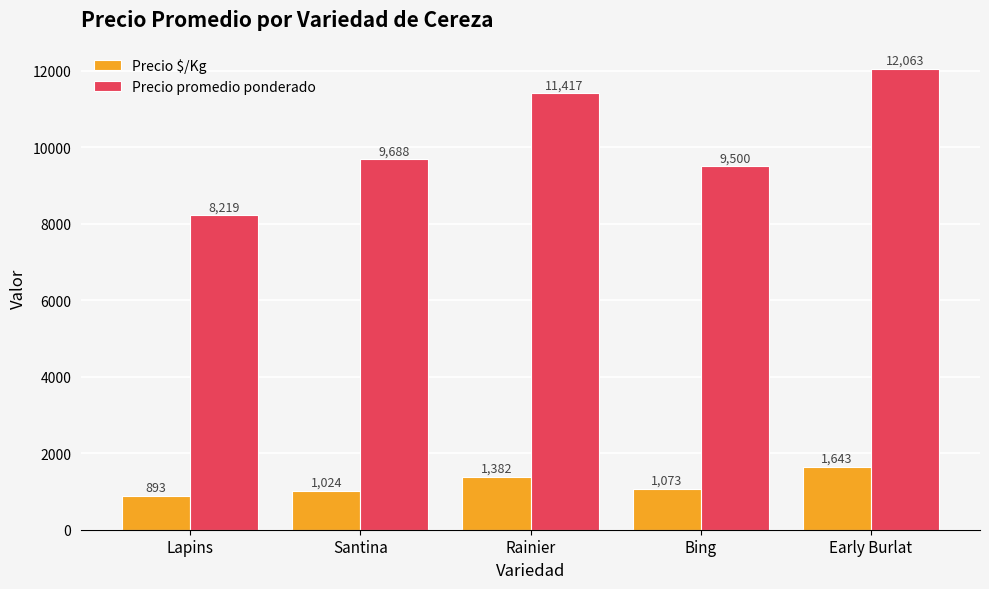

What is the difference between the maximum and minimum values in the Precio promedio ponderado series?

3844